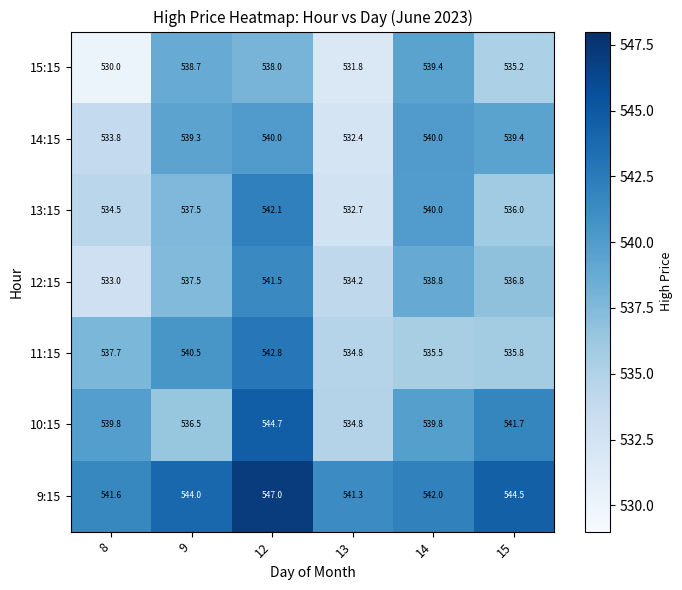

At how many categories does at least one series exceed 535?

6